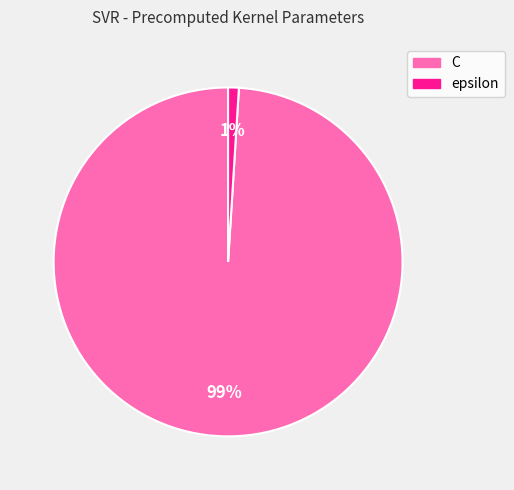

How many segments does this pie chart have?

2